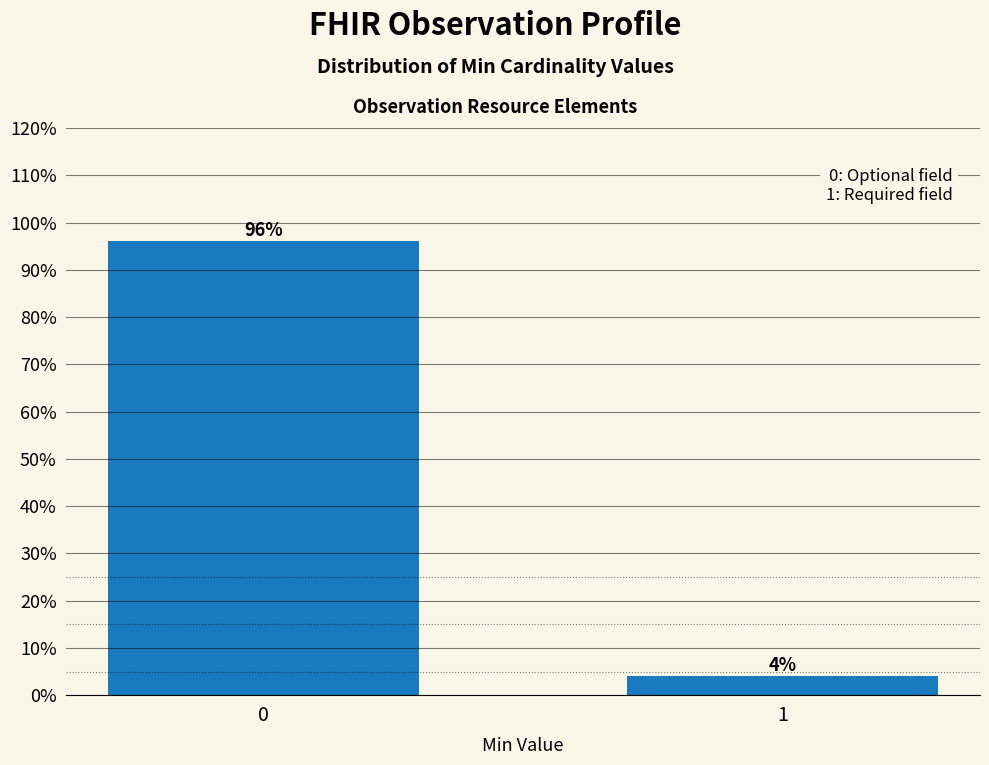

Reading right to left, list all the values displayed in this chart.

1=4	0=96